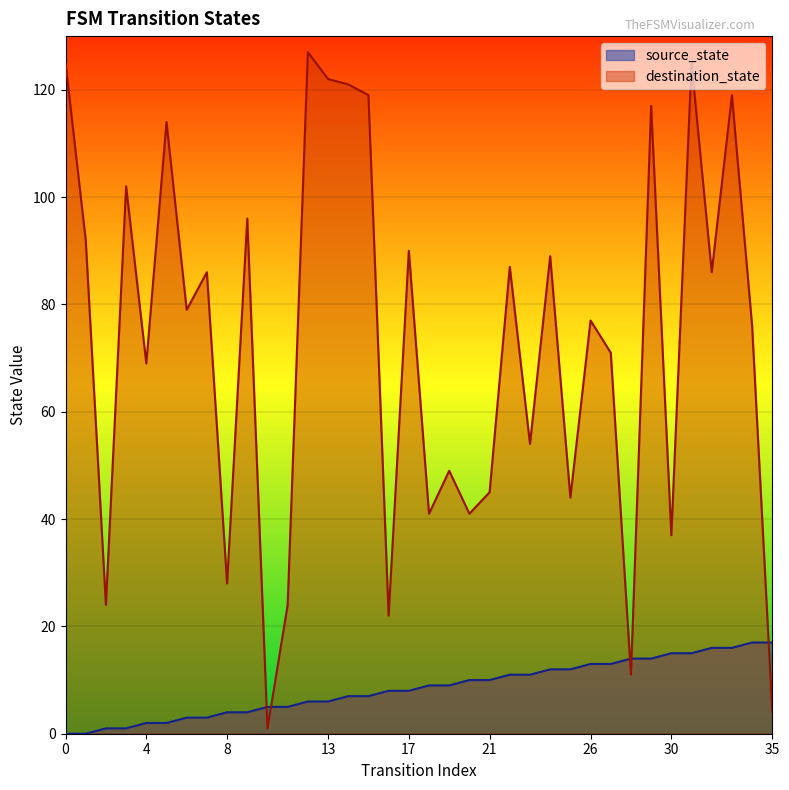

At 8, list the series in order from smallest to largest.

source_state, destination_state